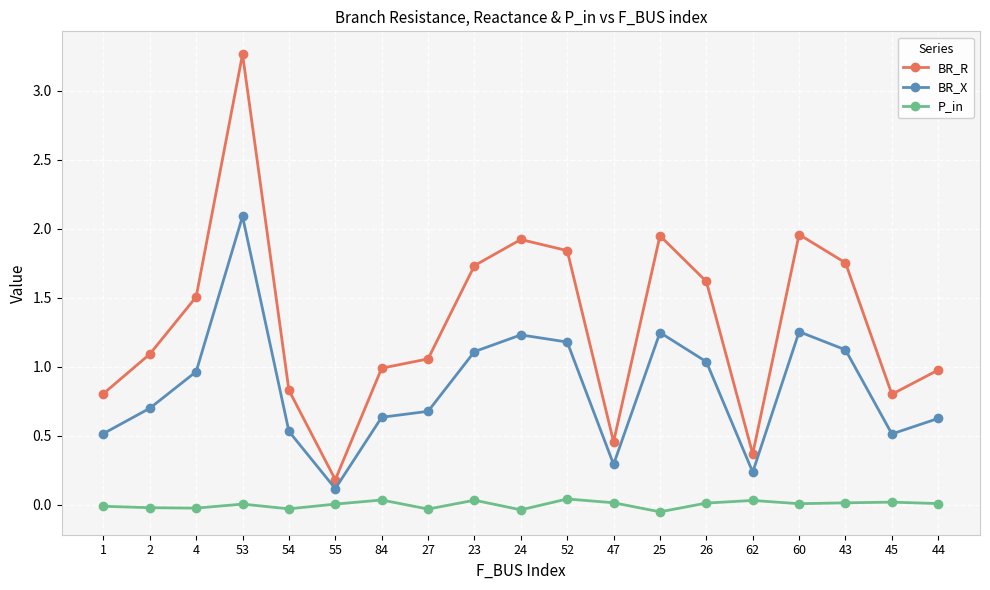

What is the spread (max minus min) of values at 4?

1.5